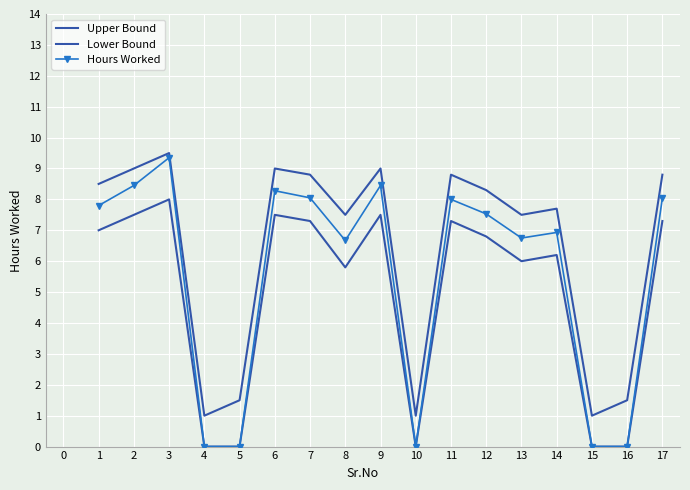

How many lines are shown in the chart?

3